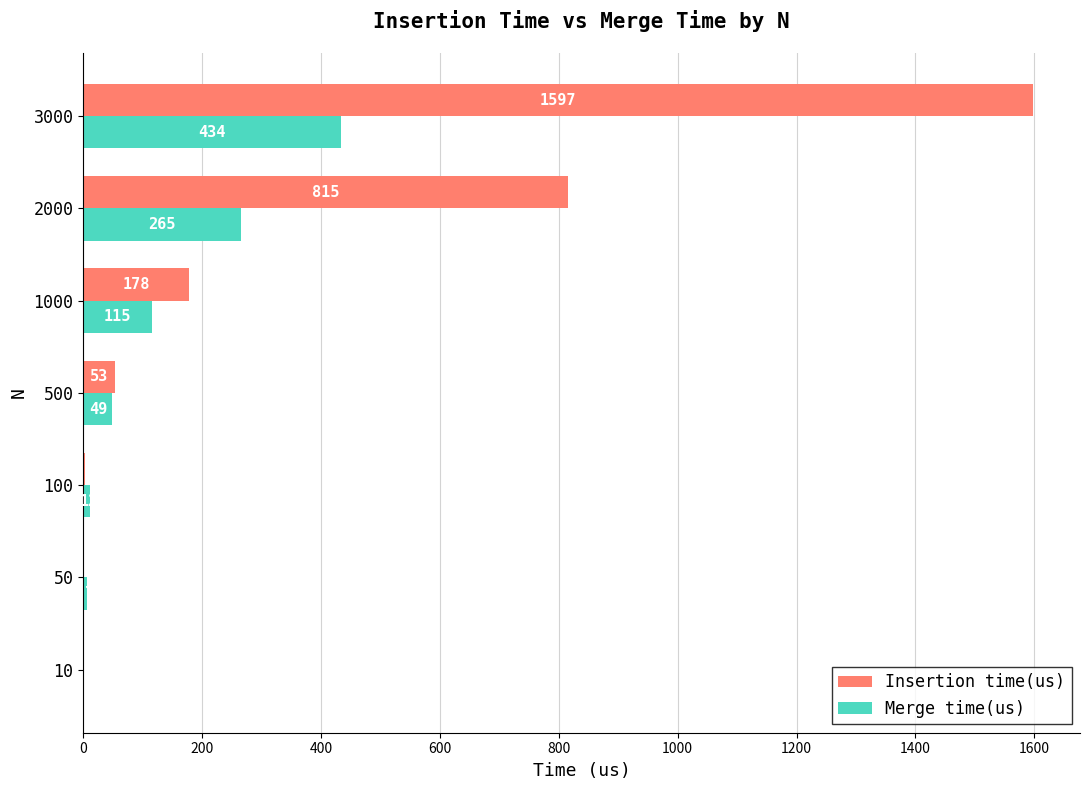

The Insertion time(us) series shows 815 at 2000. True or false?

True